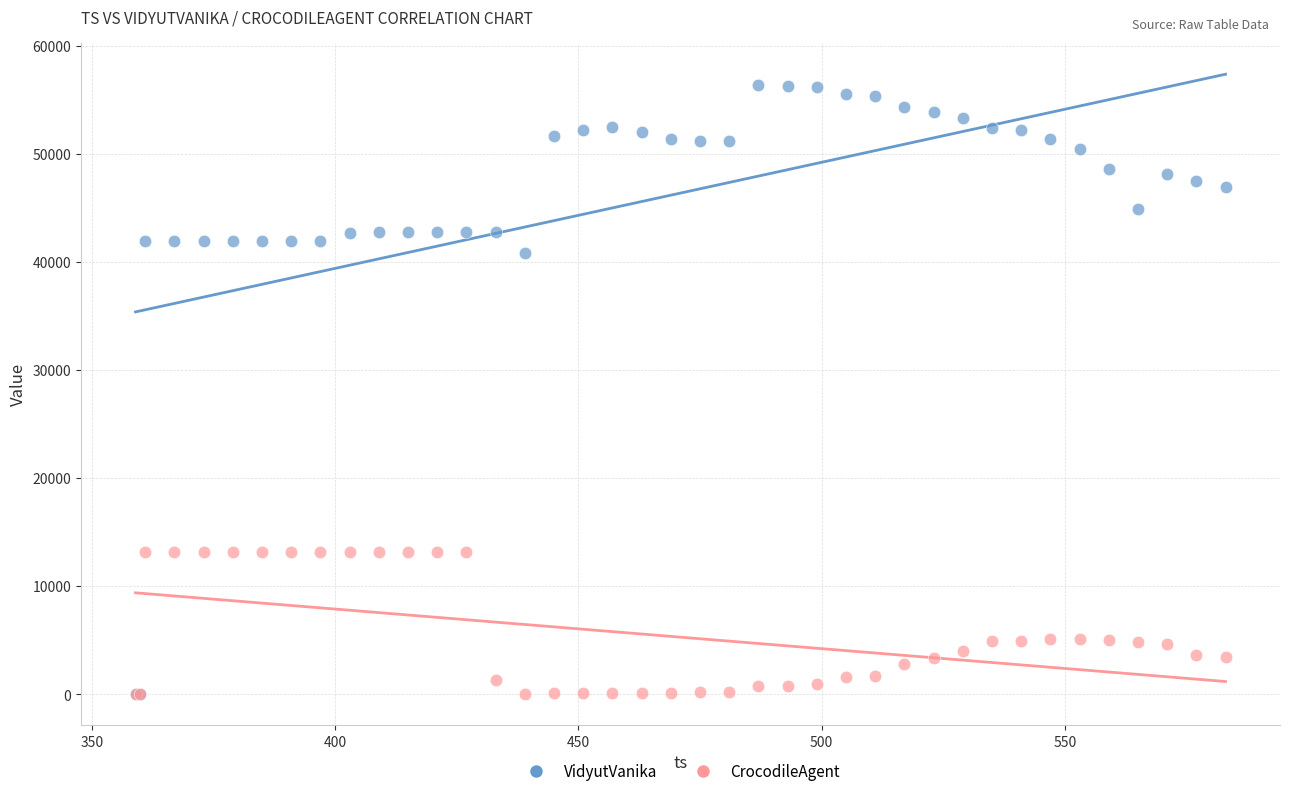

Across all series, what Y value is closest to 28169?

40793